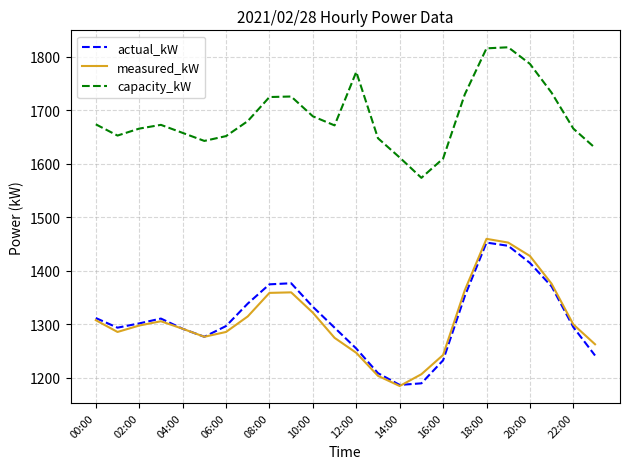

True or false: actual_kW and capacity_kW cross at least once.

False